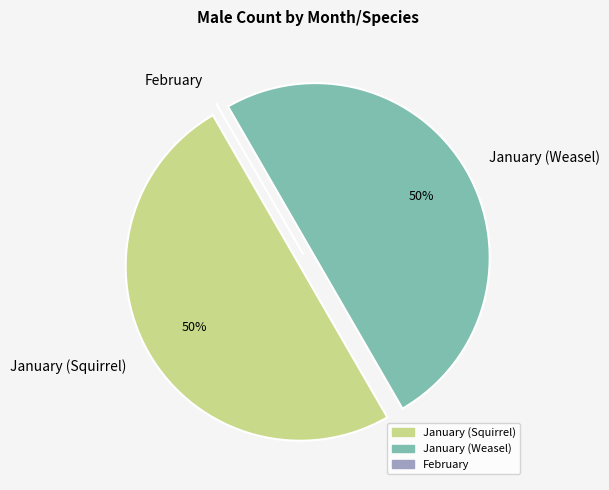

Approximately how many times larger is the value at January (Weasel) compared to January (Squirrel)?

1.0